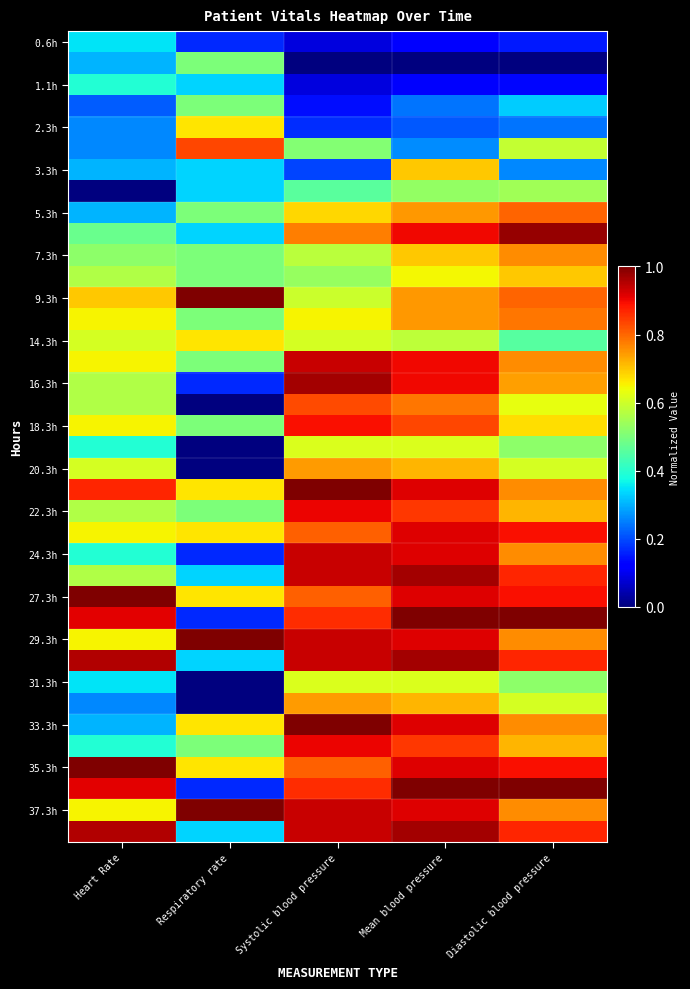

Which has a higher value, Respiratory rate or Heart Rate?

Heart Rate